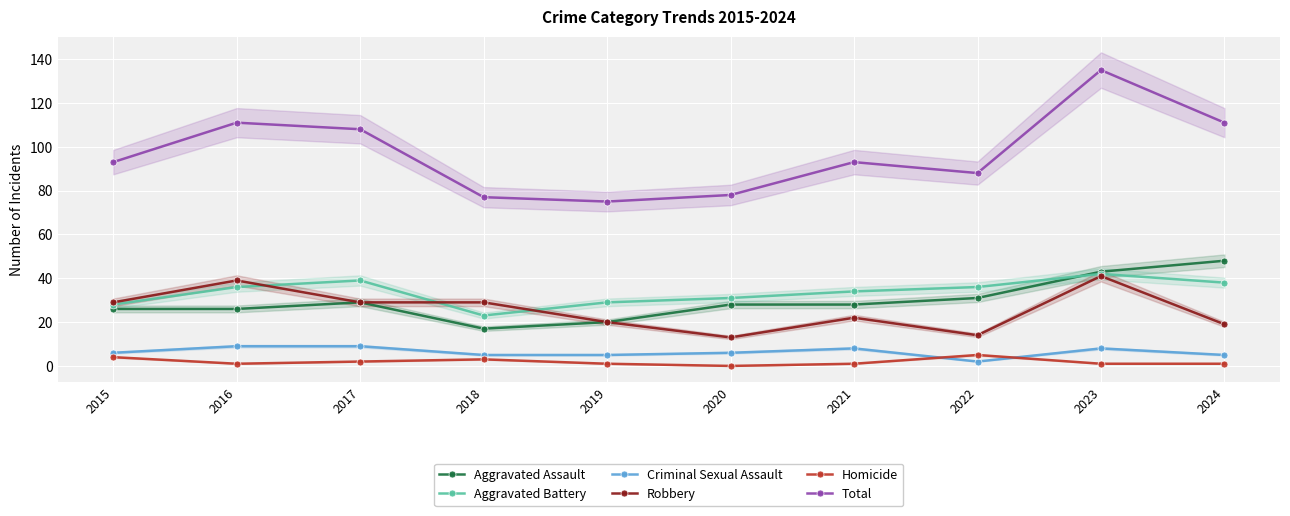

Where does the Total series first go above 93?

2016